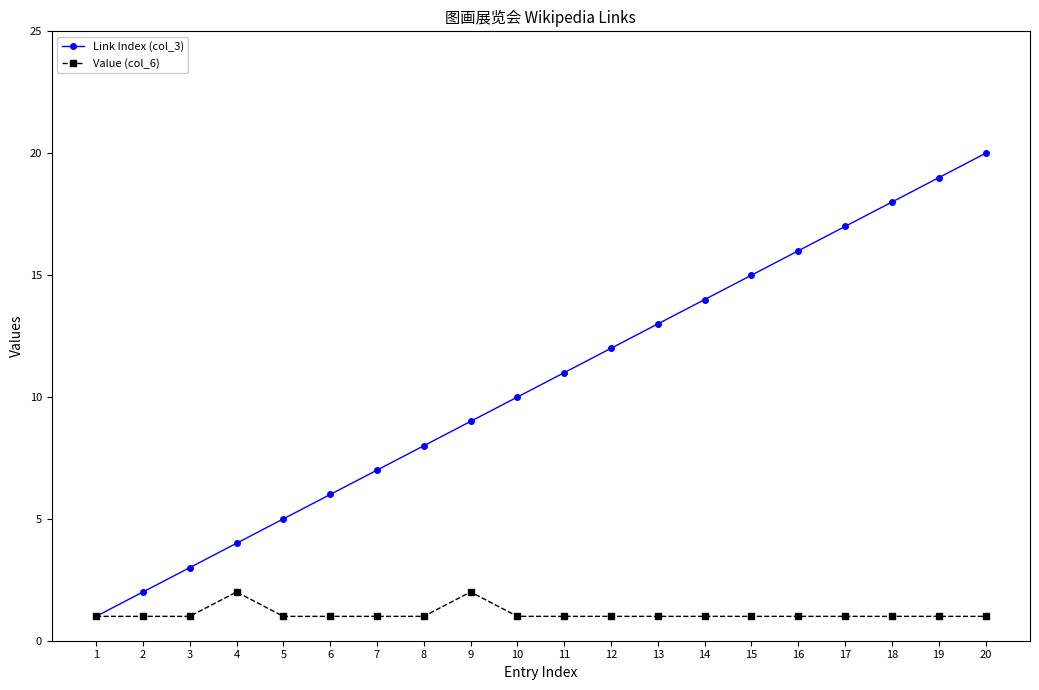

Which series has the largest total across all categories?

Link Index (col_3)